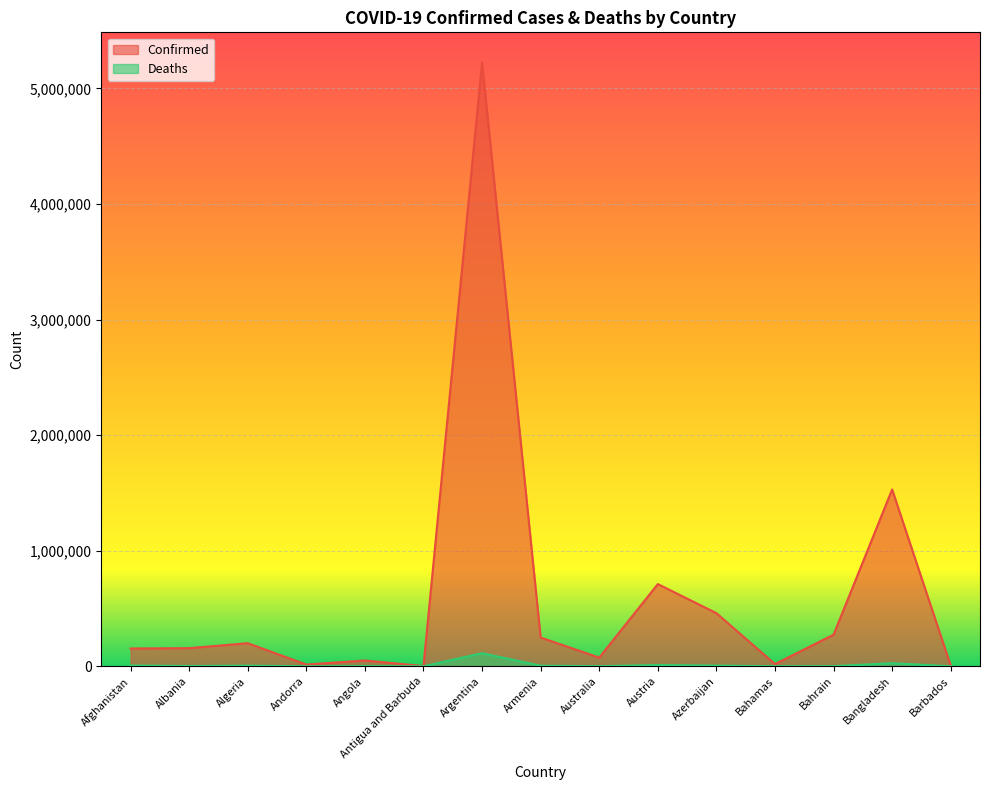

List the series in order of their peak value, highest first.

Confirmed, Deaths